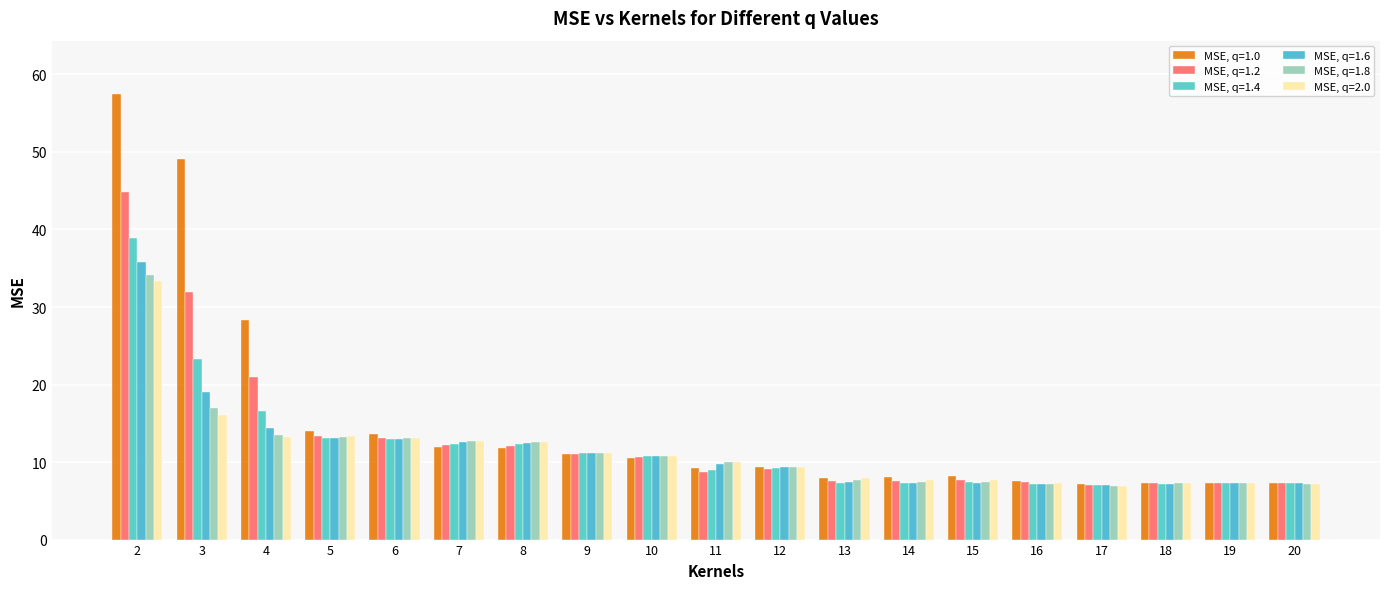

What is the difference between the maximum and minimum values in the MSE, q=1.6 series?

28.8